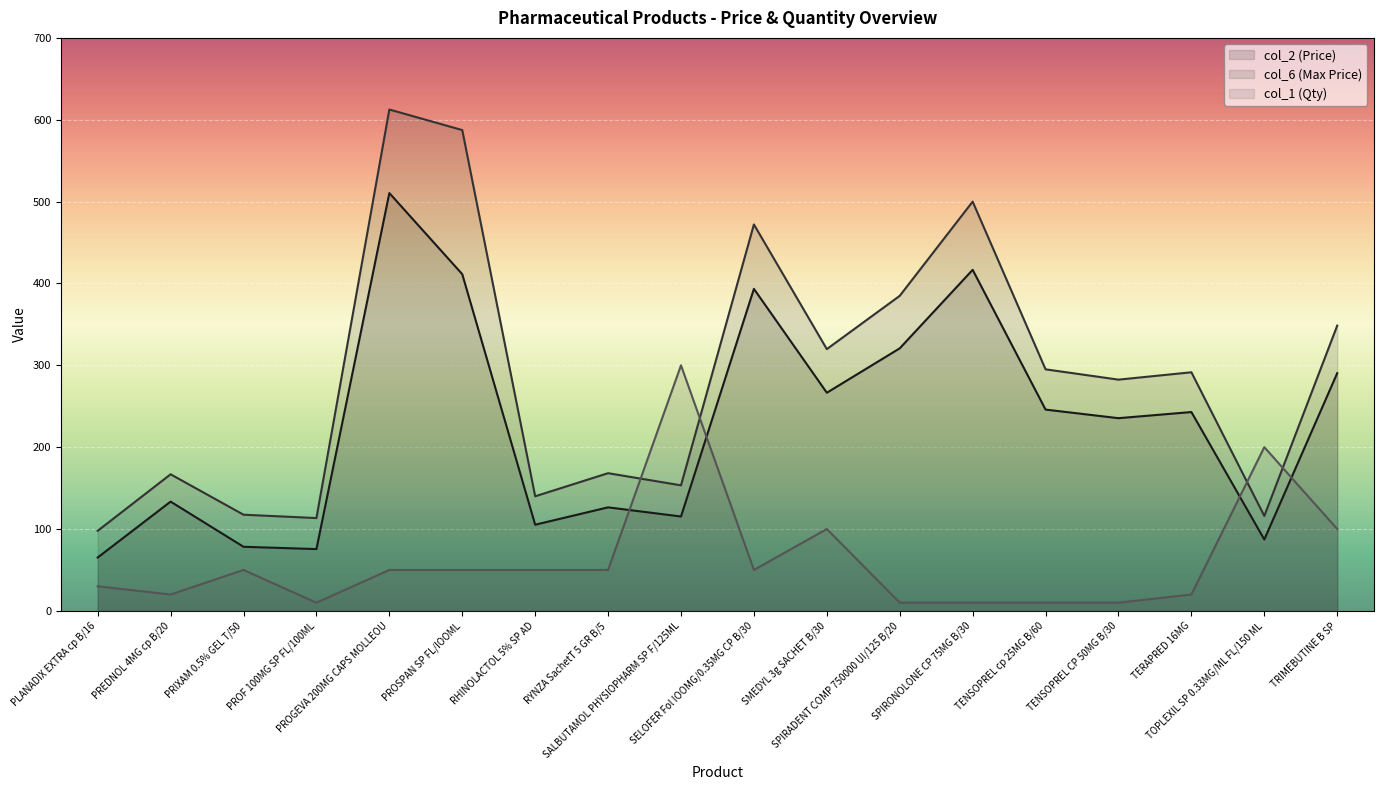

What is the value of the col_1 (Qty) point at the 10th from the left?

50.0